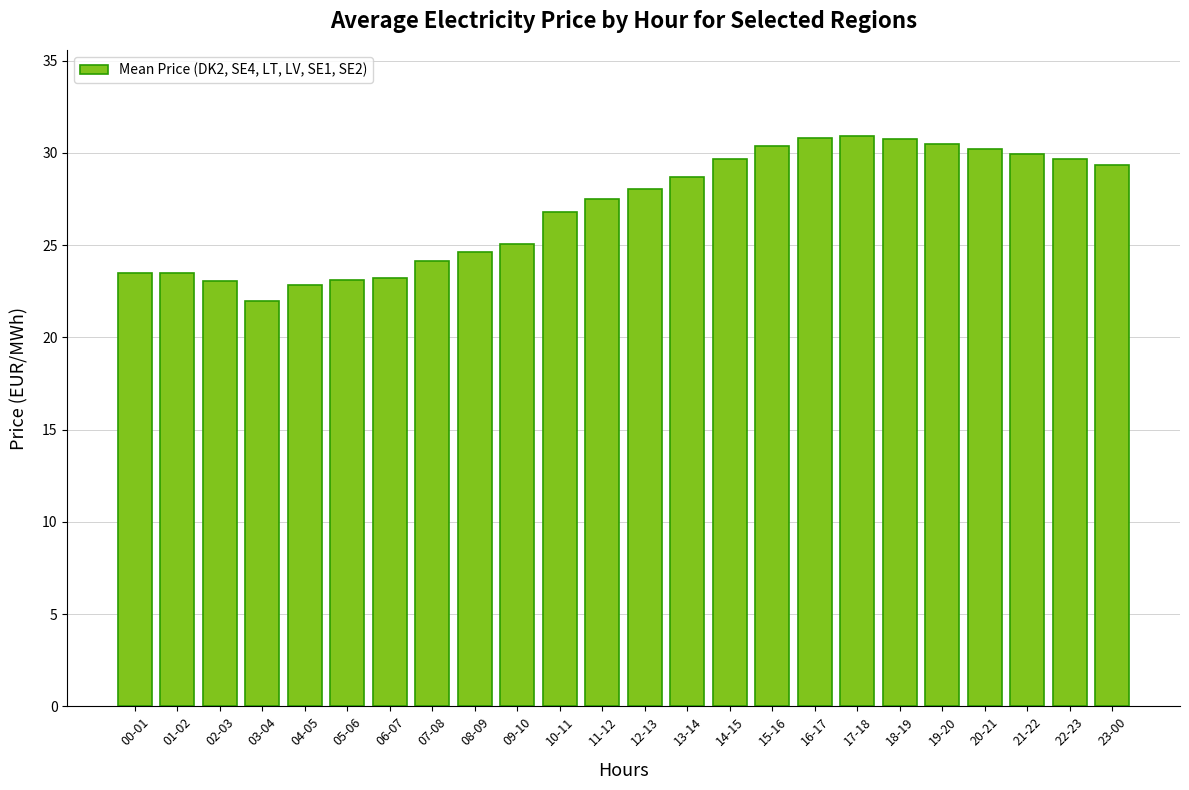

What is the difference between the maximum and minimum values?

8.9